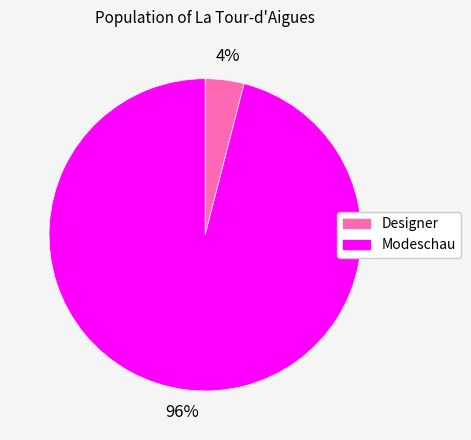

Which has a higher value, Modeschau or Designer?

Modeschau